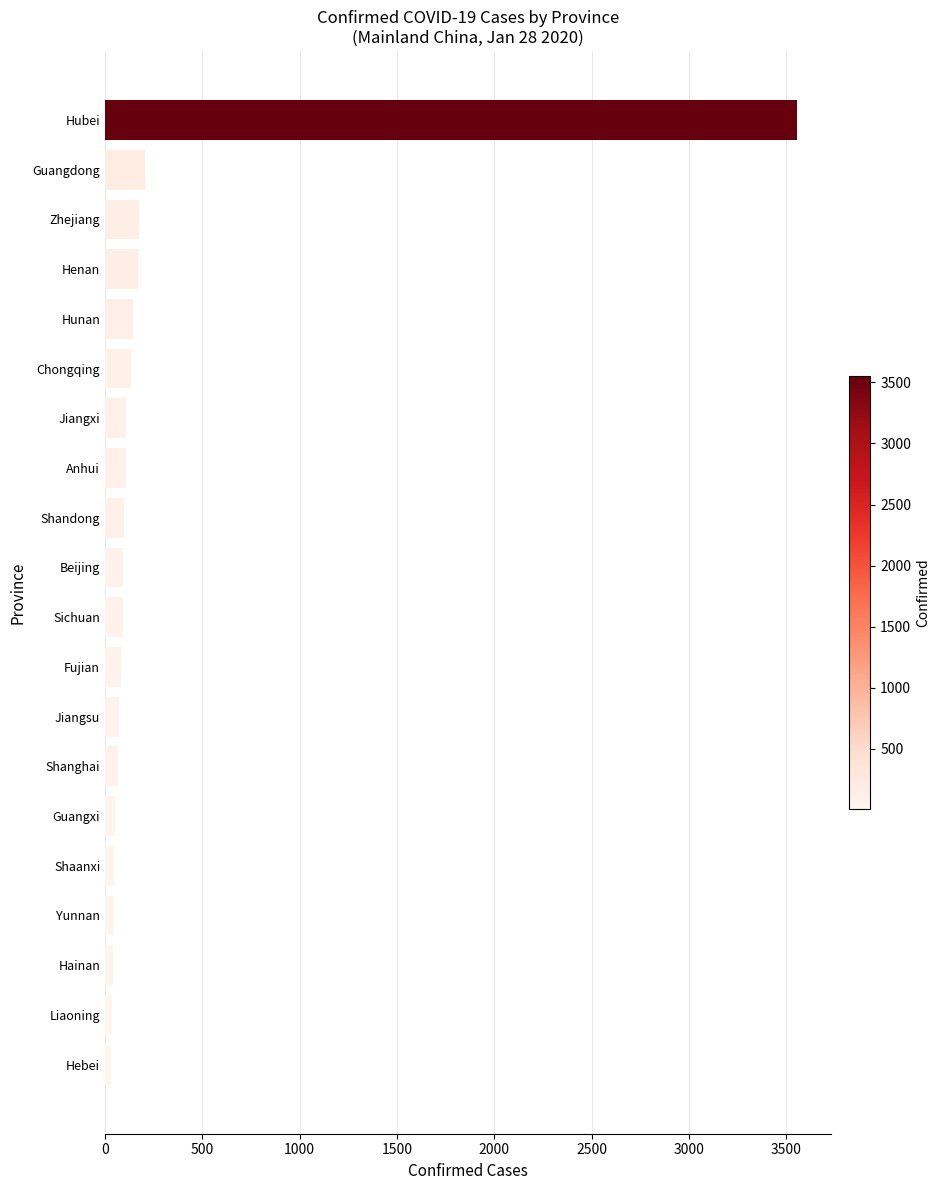

Are the bars grouped side by side (vs. stacked)?

No